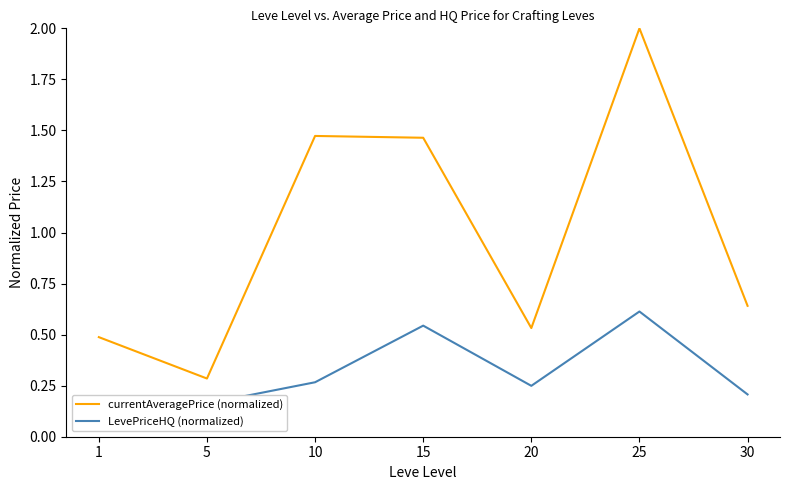

What is the value of the LevePriceHQ (normalized) point at the 1st from the left?

0.1